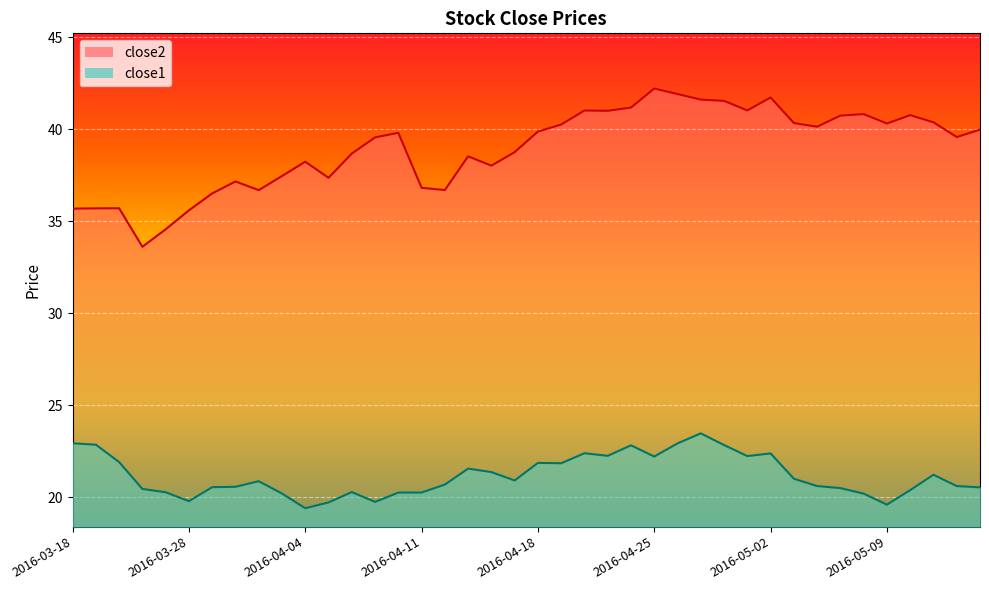

Is the value of close1 at 2016-03-22 greater than the value of close2 at 2016-04-25?

No